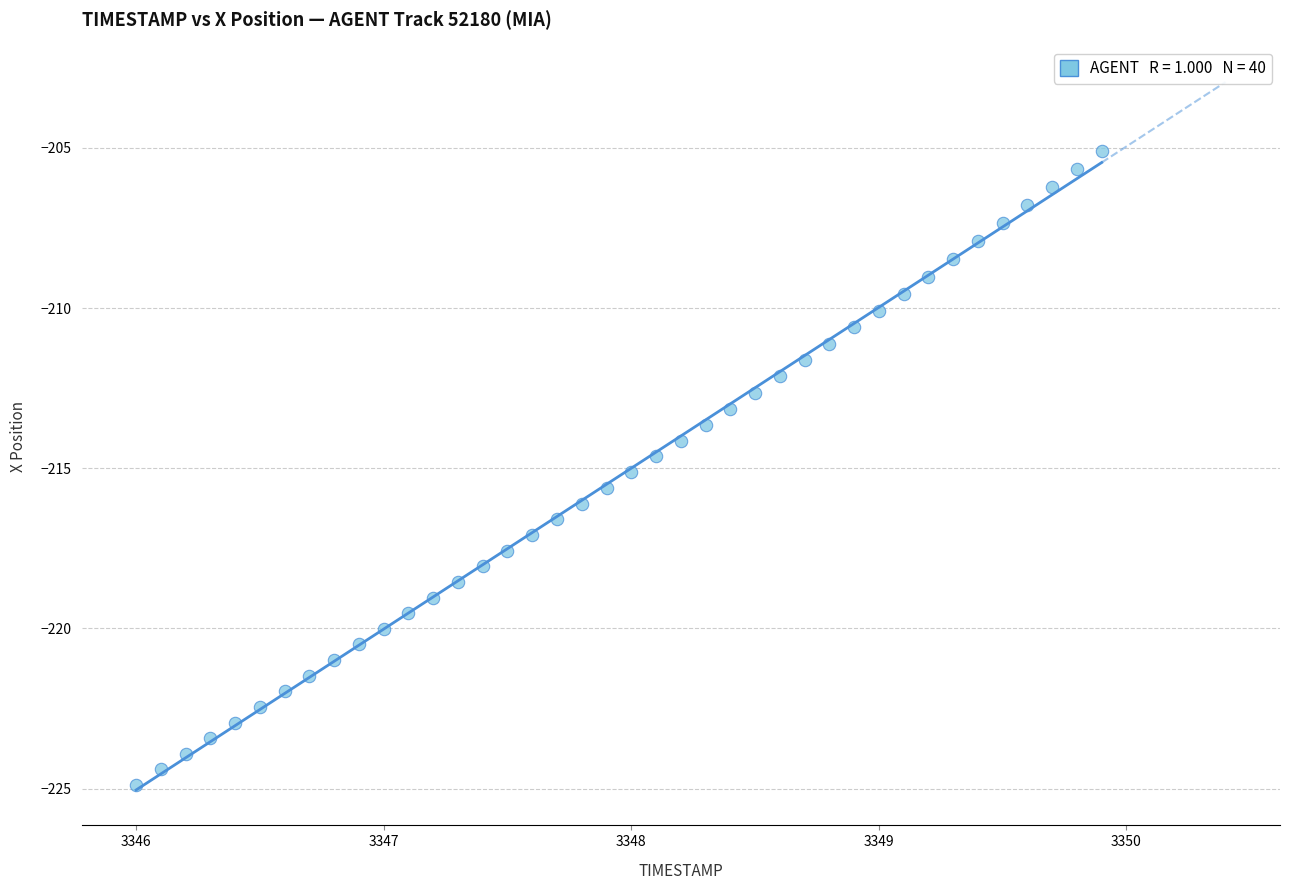

What is the range of Y values (max minus min)?

19.8